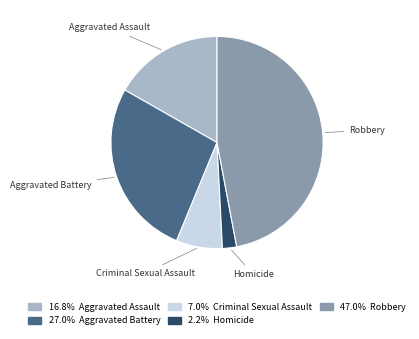

Do Aggravated Battery and Criminal Sexual Assault together represent more than half of the pie?

No